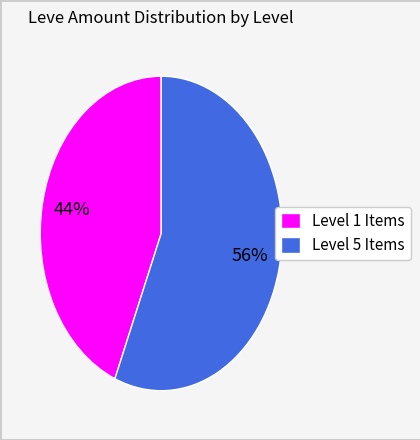

Count the number of slices in the pie.

2